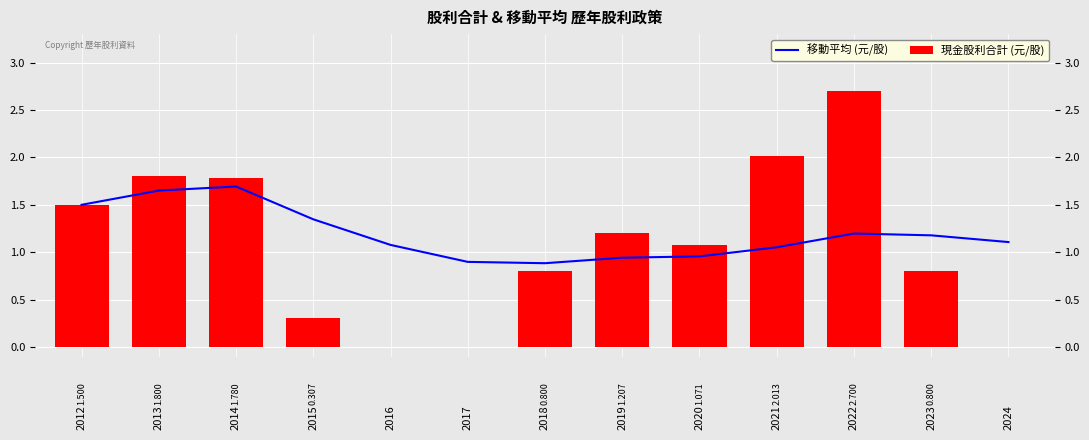

List the labels in order of 現金股利合計 (元/股) value, smallest first.

2016, 2017, 2024, 2015, 2018, 2023, 2020, 2019, 2012, 2014, 2013, 2021, 2022